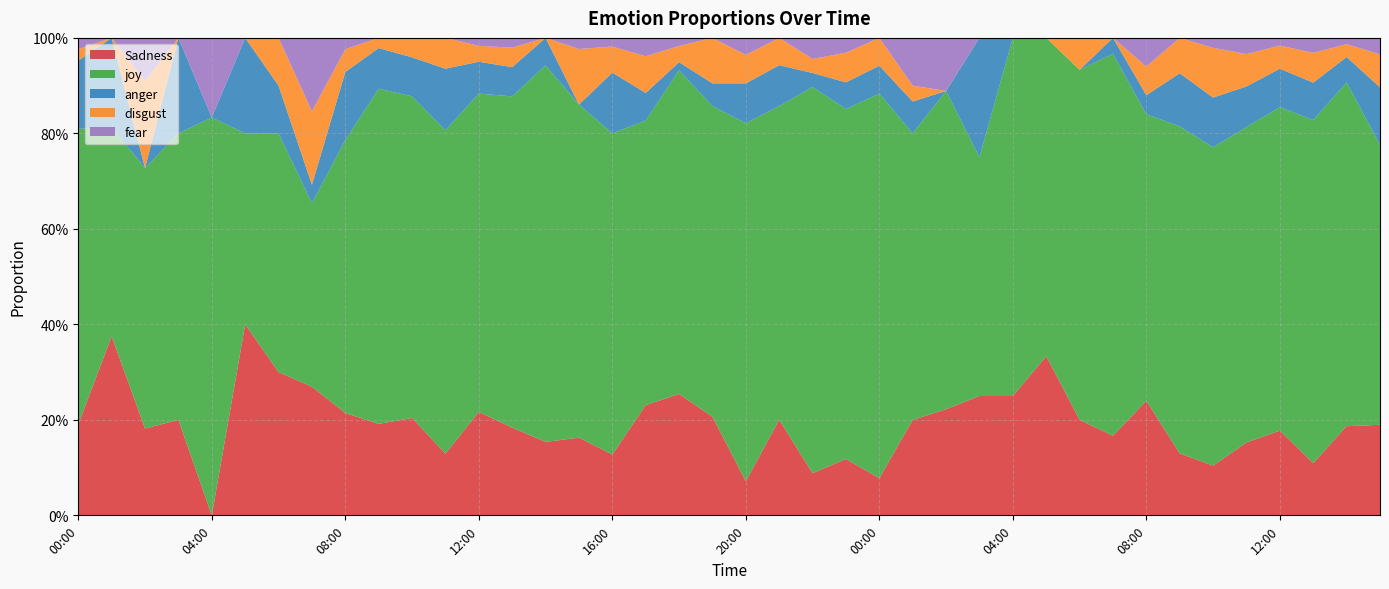

Reading right to left, what are all the values shown in this chart?

Sadness: 15:00=0.2	14:00=0.2	13:00=0.1	12:00=0.2	11:00=0.2	10:00=0.1	09:00=0.1	08:00=0.2	07:00=0.2	06:00=0.2	05:00=0.3	04:00=0.2	03:00=0.2	02:00=0.2	01:00=0.2	00:00=0.1	23:00=0.1	22:00=0.1	21:00=0.2	20:00=0.1	19:00=0.2	18:00=0.3	17:00=0.2	16:00=0.1	15:00=0.2	14:00=0.2	13:00=0.2	12:00=0.2	11:00=0.1	10:00=0.2	09:00=0.2	08:00=0.2	07:00=0.3	06:00=0.3	05:00=0.4	04:00=0.0	03:00=0.2	02:00=0.2	01:00=0.4	00:00=0.2
joy: 15:00=0.6	14:00=0.7	13:00=0.7	12:00=0.7	11:00=0.7	10:00=0.7	09:00=0.7	08:00=0.6	07:00=0.8	06:00=0.7	05:00=0.7	04:00=0.8	03:00=0.5	02:00=0.7	01:00=0.6	00:00=0.8	23:00=0.7	22:00=0.8	21:00=0.7	20:00=0.8	19:00=0.7	18:00=0.7	17:00=0.6	16:00=0.7	15:00=0.7	14:00=0.8	13:00=0.7	12:00=0.7	11:00=0.7	10:00=0.7	09:00=0.7	08:00=0.6	07:00=0.4	06:00=0.5	05:00=0.4	04:00=0.8	03:00=0.6	02:00=0.5	01:00=0.4	00:00=0.6
anger: 15:00=0.1	14:00=0.1	13:00=0.1	12:00=0.1	11:00=0.1	10:00=0.1	09:00=0.1	08:00=0.0	07:00=0.0	06:00=0.0	05:00=0.0	04:00=0.0	03:00=0.2	02:00=0.0	01:00=0.1	00:00=0.1	23:00=0.1	22:00=0.0	21:00=0.1	20:00=0.1	19:00=0.0	18:00=0.0	17:00=0.1	16:00=0.1	15:00=0.0	14:00=0.1	13:00=0.1	12:00=0.1	11:00=0.1	10:00=0.1	09:00=0.1	08:00=0.1	07:00=0.0	06:00=0.1	05:00=0.2	04:00=0.0	03:00=0.2	02:00=0.0	01:00=0.2	00:00=0.1
disgust: 15:00=0.1	14:00=0.0	13:00=0.1	12:00=0.0	11:00=0.1	10:00=0.1	09:00=0.1	08:00=0.1	07:00=0.0	06:00=0.1	05:00=0.0	04:00=0.0	03:00=0.0	02:00=0.0	01:00=0.0	00:00=0.1	23:00=0.1	22:00=0.0	21:00=0.1	20:00=0.1	19:00=0.1	18:00=0.0	17:00=0.1	16:00=0.1	15:00=0.1	14:00=0.0	13:00=0.0	12:00=0.0	11:00=0.1	10:00=0.0	09:00=0.0	08:00=0.0	07:00=0.2	06:00=0.1	05:00=0.0	04:00=0.0	03:00=0.0	02:00=0.2	01:00=0.0	00:00=0.0
fear: 15:00=0.0	14:00=0.0	13:00=0.0	12:00=0.0	11:00=0.0	10:00=0.0	09:00=0.0	08:00=0.1	07:00=0.0	06:00=0.0	05:00=0.0	04:00=0.0	03:00=0.0	02:00=0.1	01:00=0.1	00:00=0.0	23:00=0.0	22:00=0.0	21:00=0.0	20:00=0.0	19:00=0.0	18:00=0.0	17:00=0.0	16:00=0.0	15:00=0.0	14:00=0.0	13:00=0.0	12:00=0.0	11:00=0.0	10:00=0.0	09:00=0.0	08:00=0.0	07:00=0.2	06:00=0.0	05:00=0.0	04:00=0.2	03:00=0.0	02:00=0.1	01:00=0.0	00:00=0.0